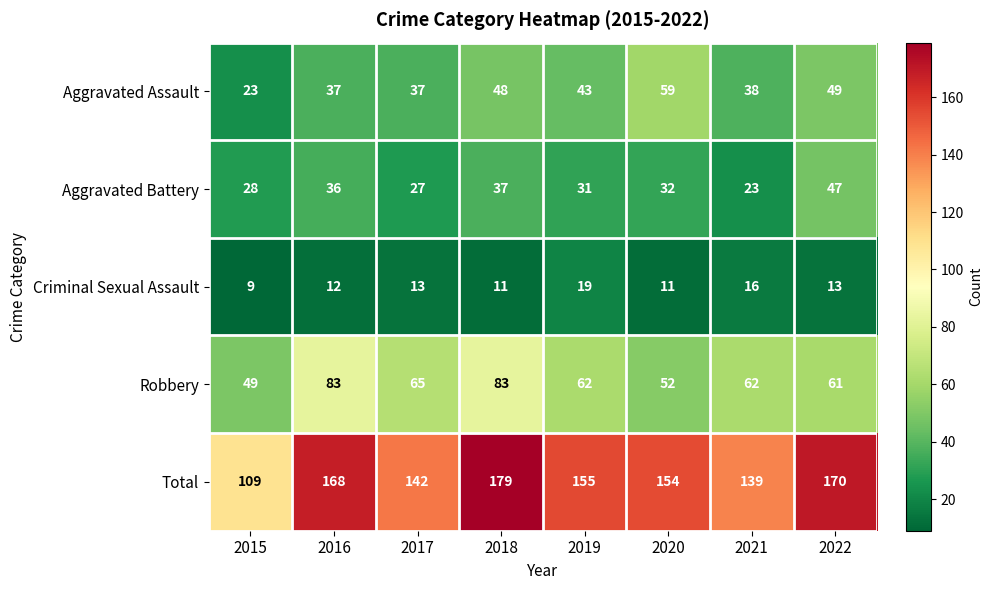

At which label does Criminal Sexual Assault reach its minimum?

2015